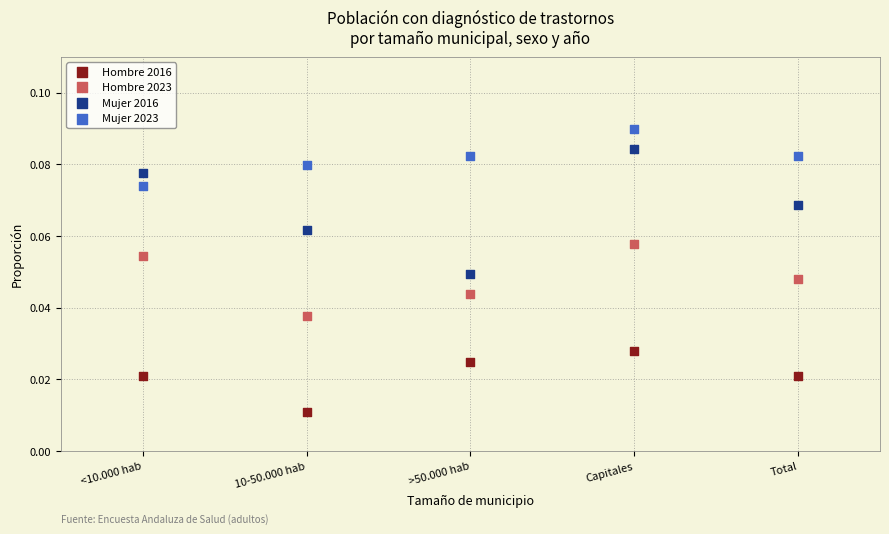

Across all data points, what is the range of X values (max minus min)?

4.0